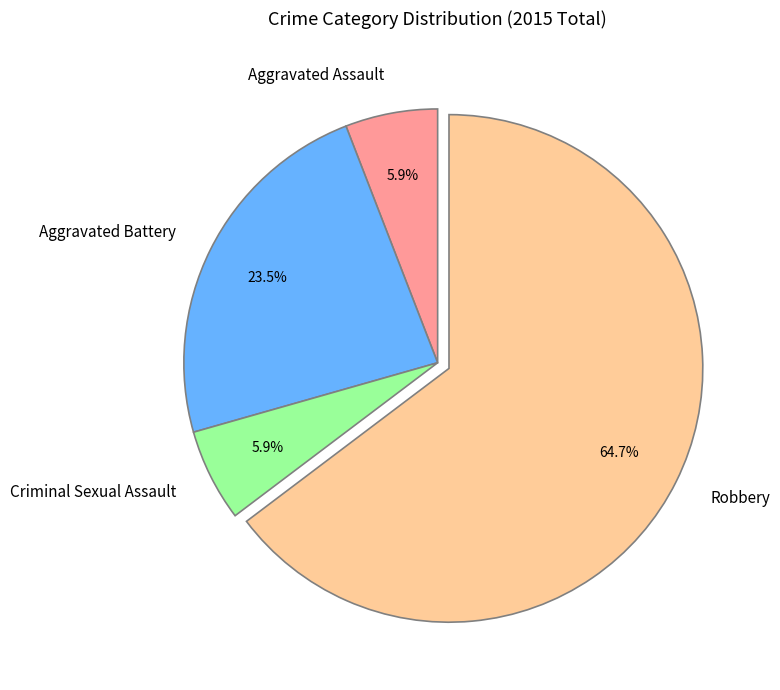

To the nearest percent, what portion does Aggravated Assault represent?

6%